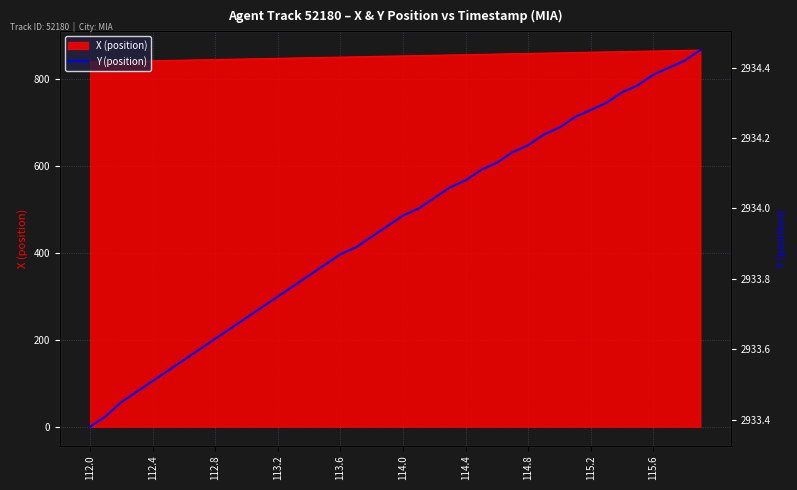

What is the sum of the values at 115.6 and 23?

5867.7